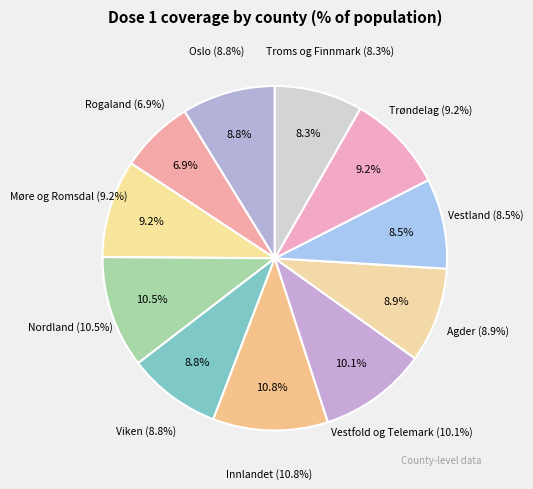

Rank the categories by value from highest to lowest.

Innlandet, Nordland, Vestfold og Telemark, Trøndelag, Møre og Romsdal, Agder, Oslo, Viken, Vestland, Troms og Finnmark, Rogaland